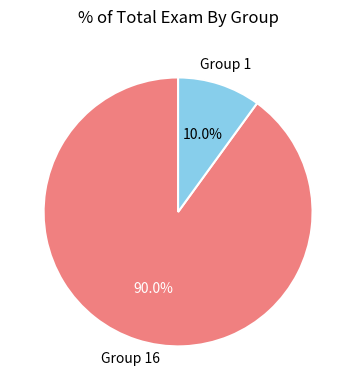

Rank the categories by value from lowest to highest.

Group 1, Group 16